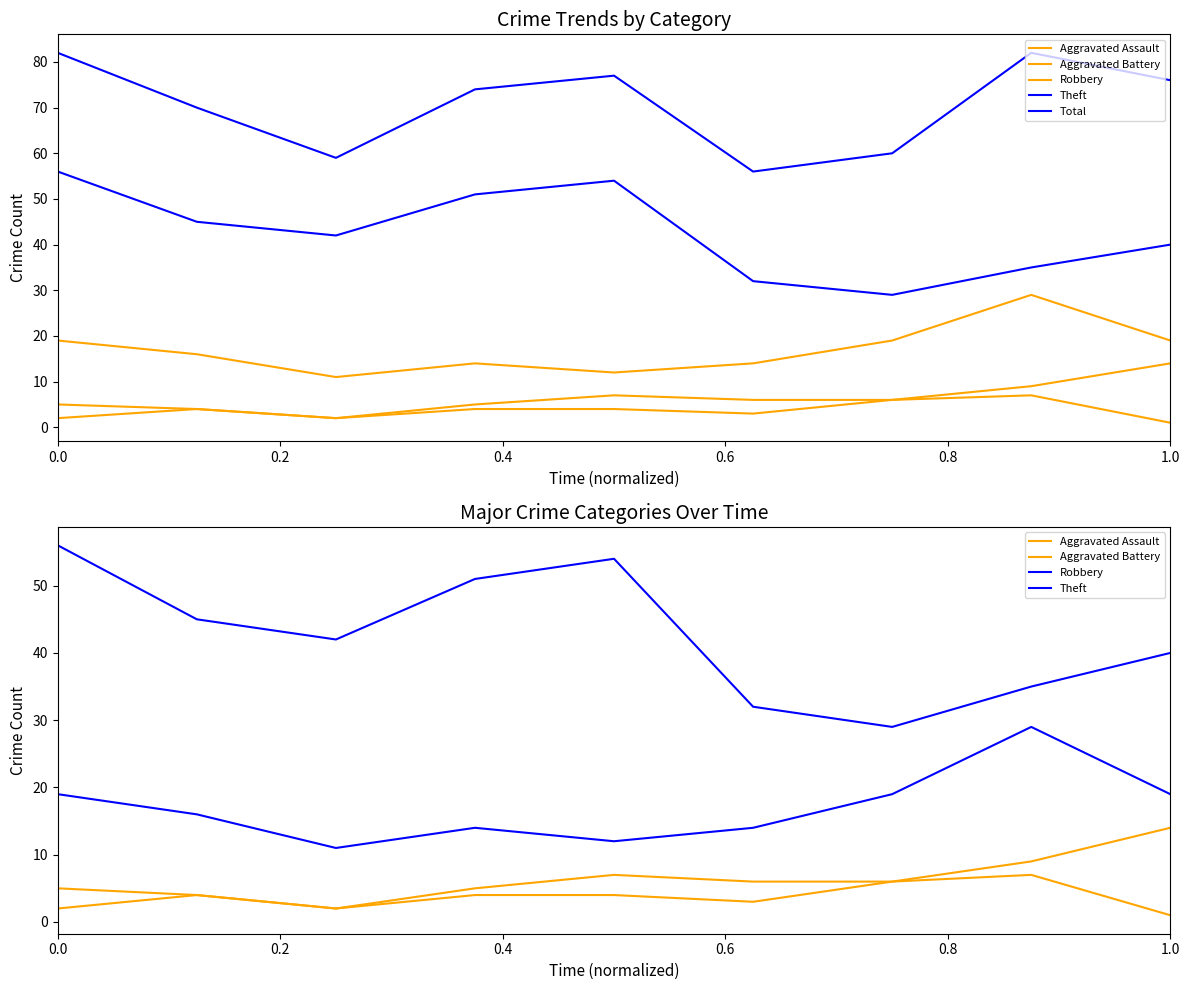

What are all the series names shown in the legend?

Aggravated Assault, Aggravated Battery, Robbery, Theft, Total